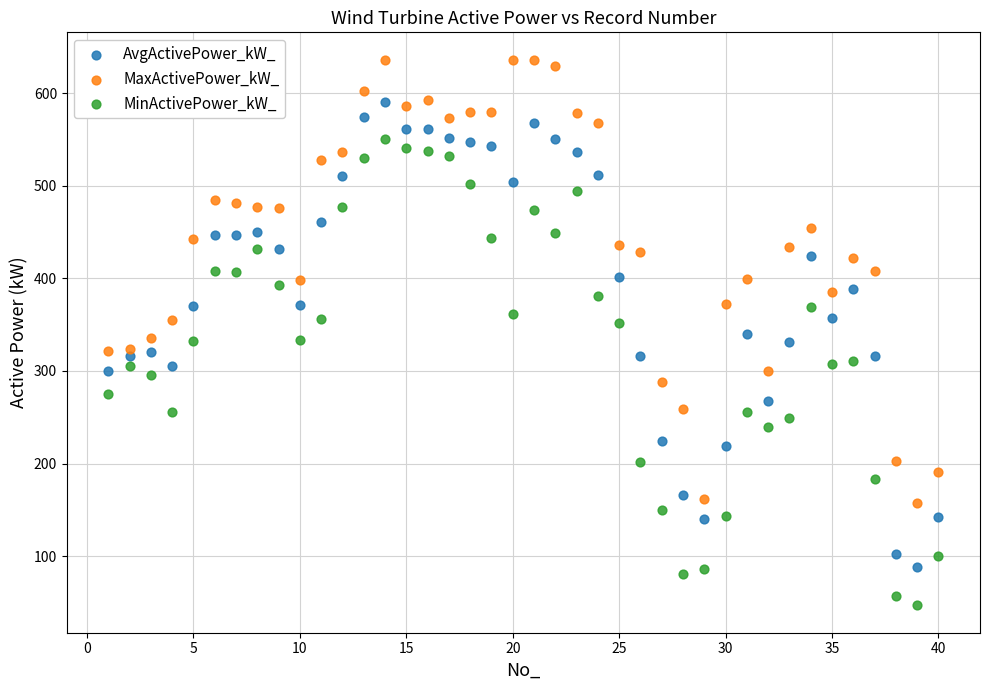

What are all the series names shown in the legend?

AvgActivePower_kW_, MaxActivePower_kW_, MinActivePower_kW_